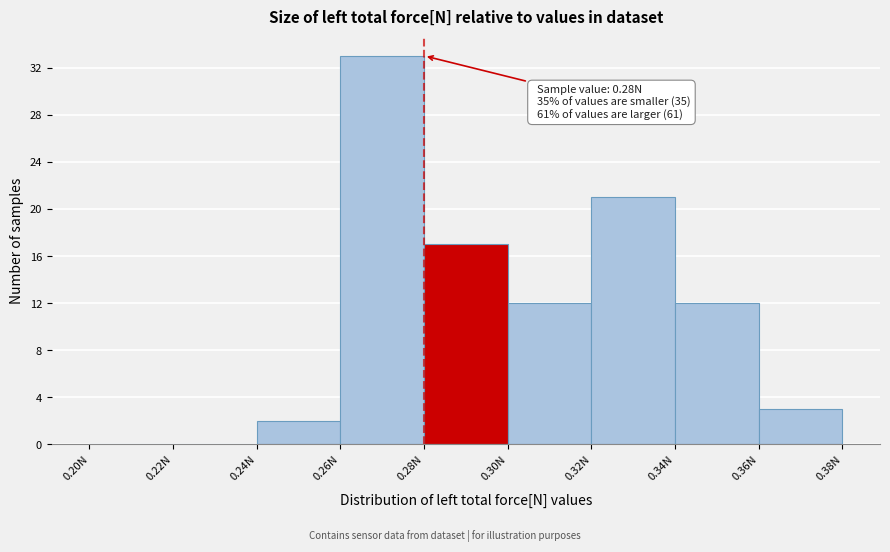

Over which range of the x-axis is the bar tallest?

0.26 to 0.28